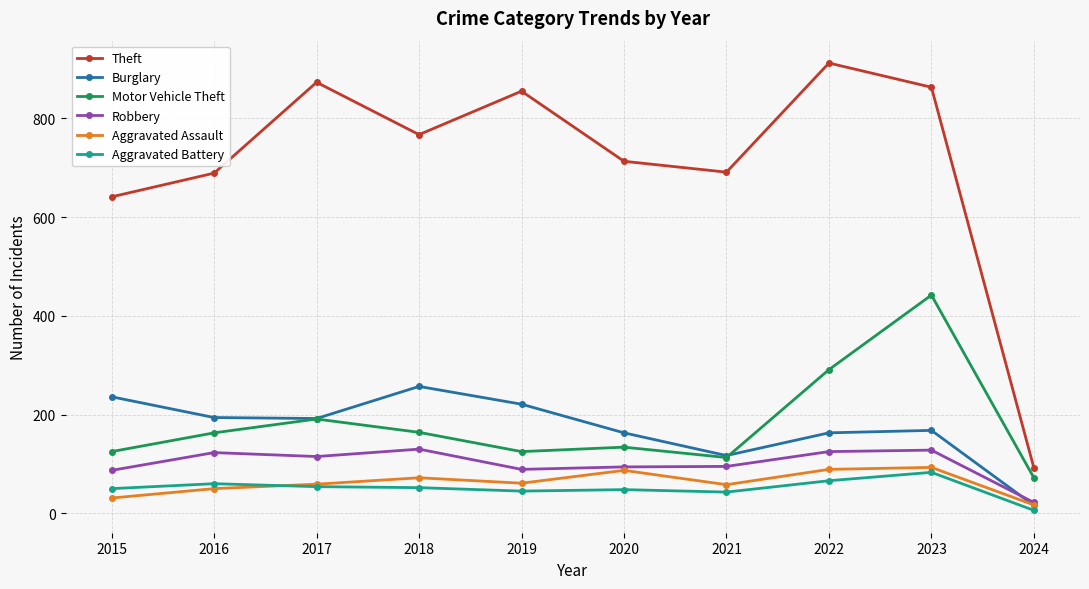

At which category does Motor Vehicle Theft reach its first local peak?

2017